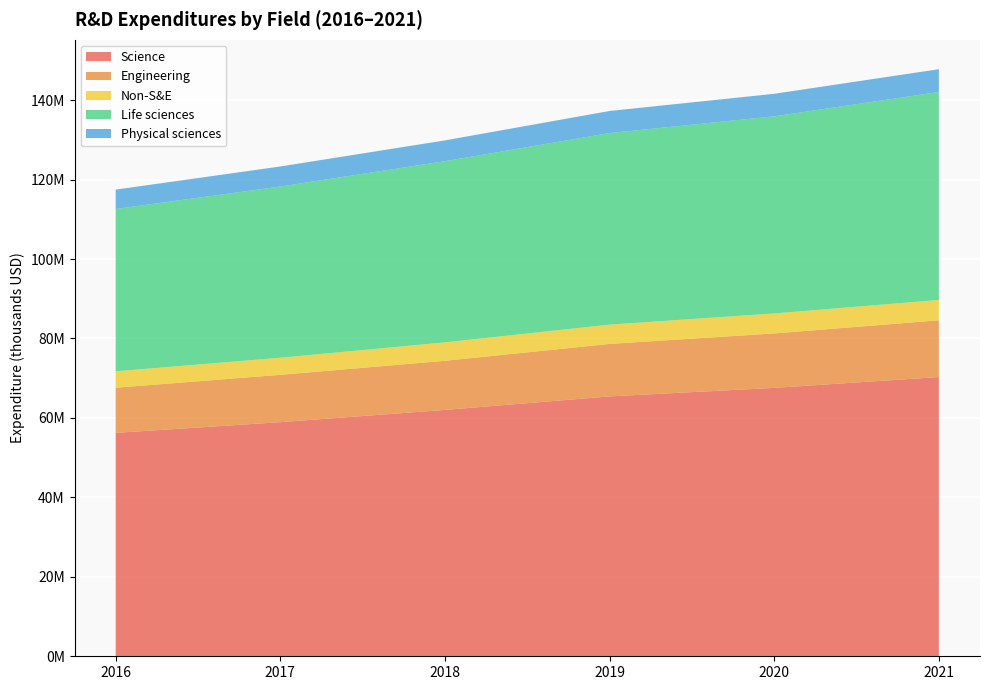

Reading left to right, what are all the values shown in this chart?

Science: 56235949	58936126	62018482	65418733	67564949	70290425
Engineering: 11367246	11911264	12363352	13214302	13702435	14291856
Non-S&E: 4133999	4302000	4644142	4857395	5038722	5118609
Life sciences: 40859163	43098369	45605985	48226300	49615561	52350164
Physical sciences: 4876304	5050084	5232149	5550678	5671891	5735955